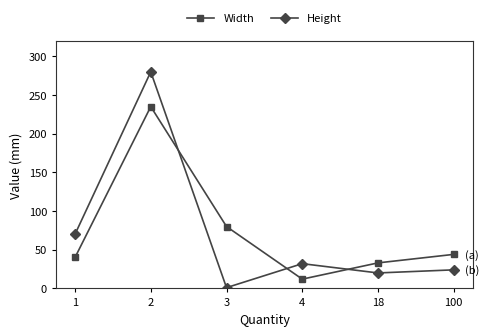

Rank the categories by Height value from lowest to highest.

3, 18, 100, 4, 1, 2